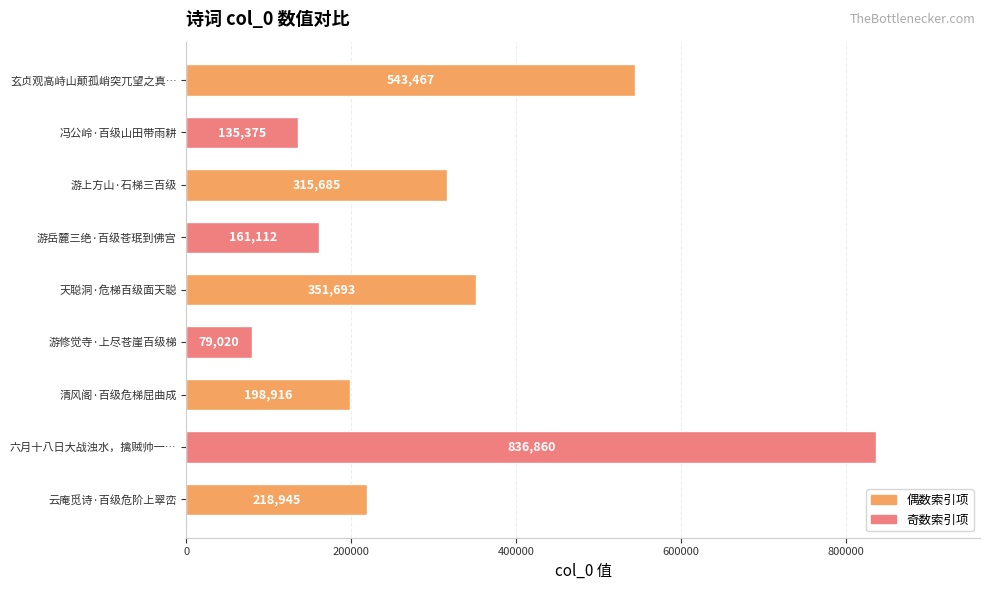

What is the sum of all values?

2841073